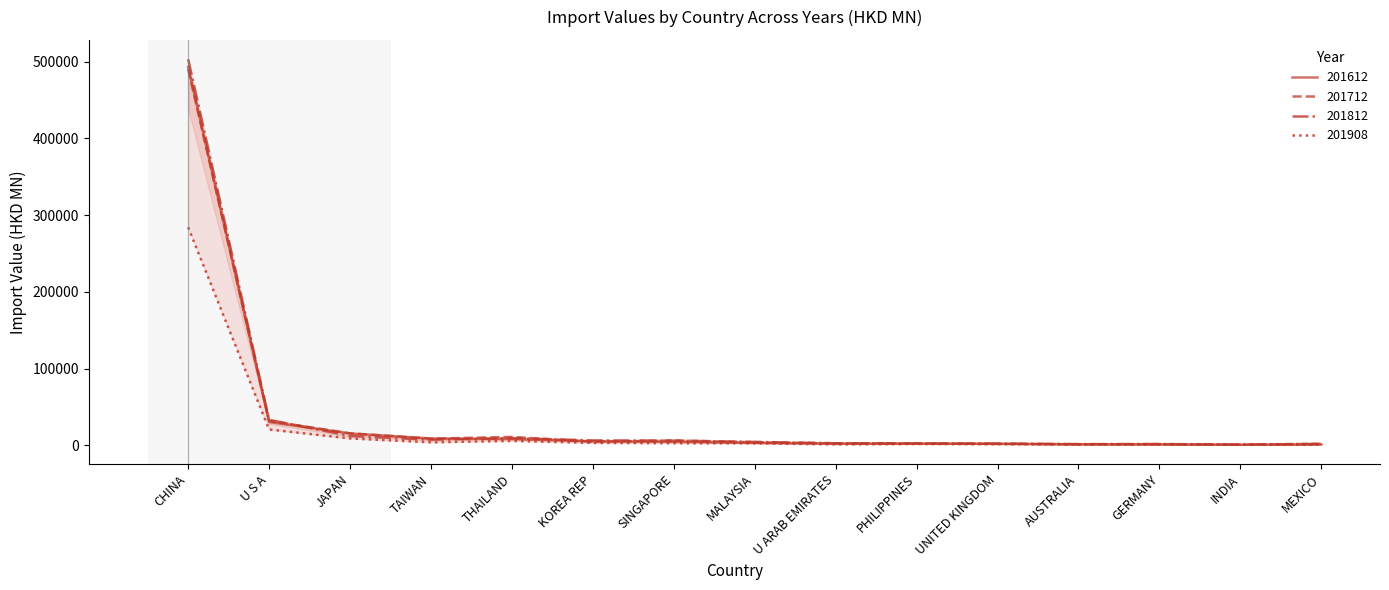

What is the difference between the maximum and second lowest values in the 201612 series?

491967.2